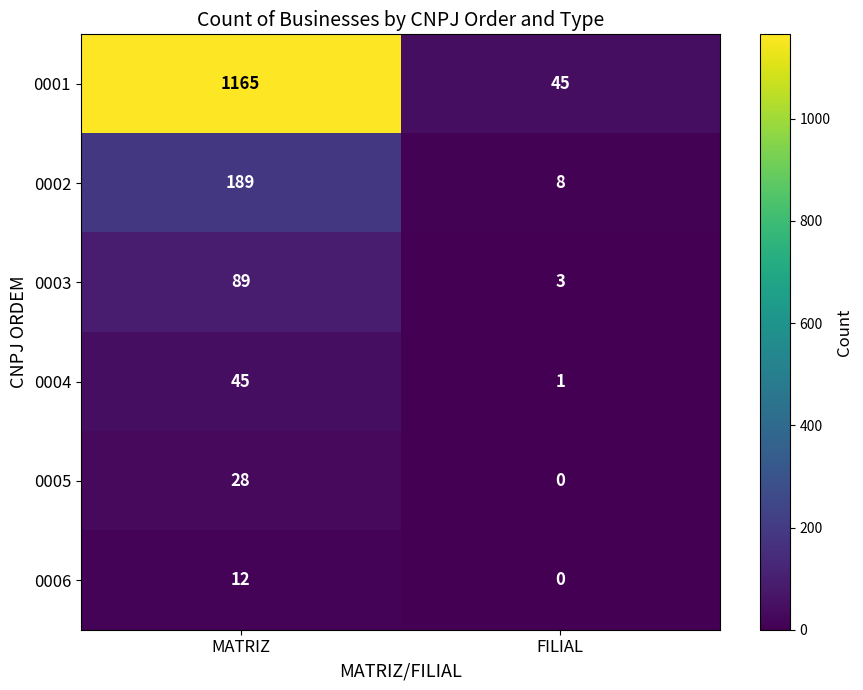

Between MATRIZ and FILIAL, which series saw the biggest shift?

0001